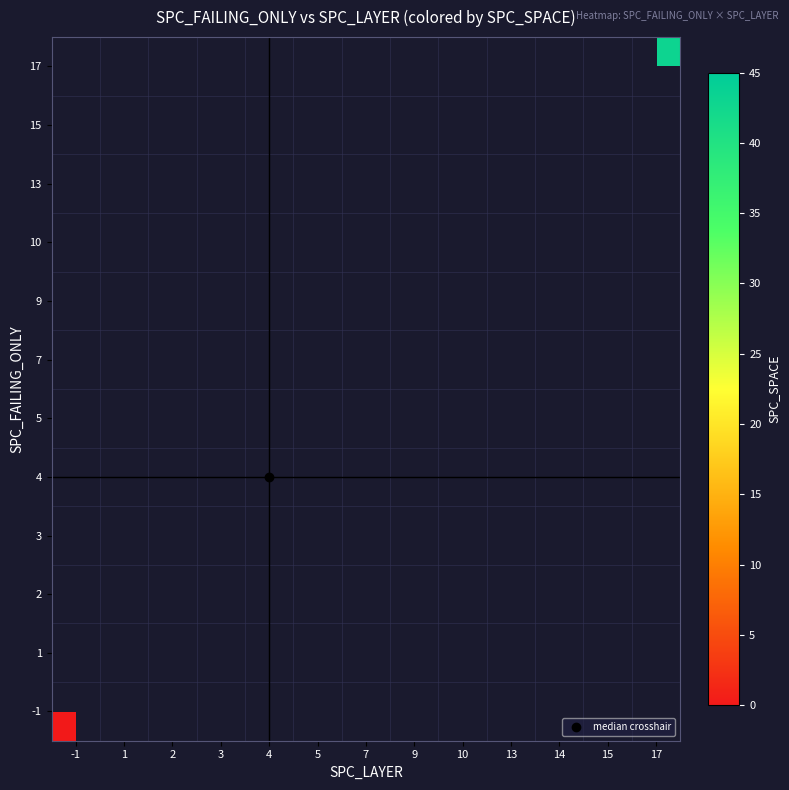

How many data points does each series have?

13